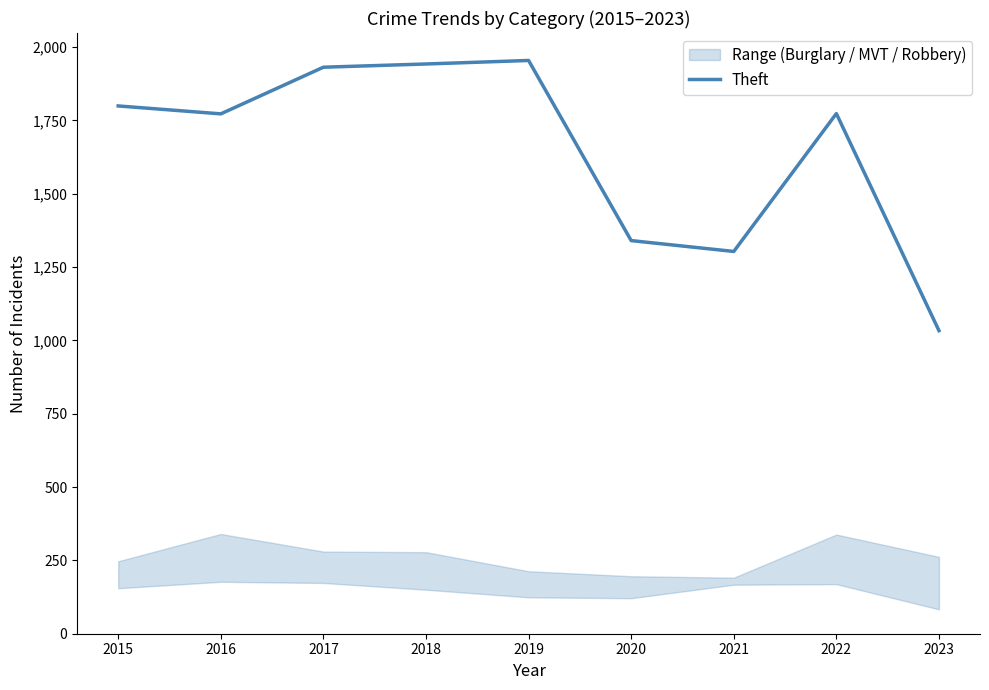

What is the ratio of the value at 2016 to the value at 2015?

1.0